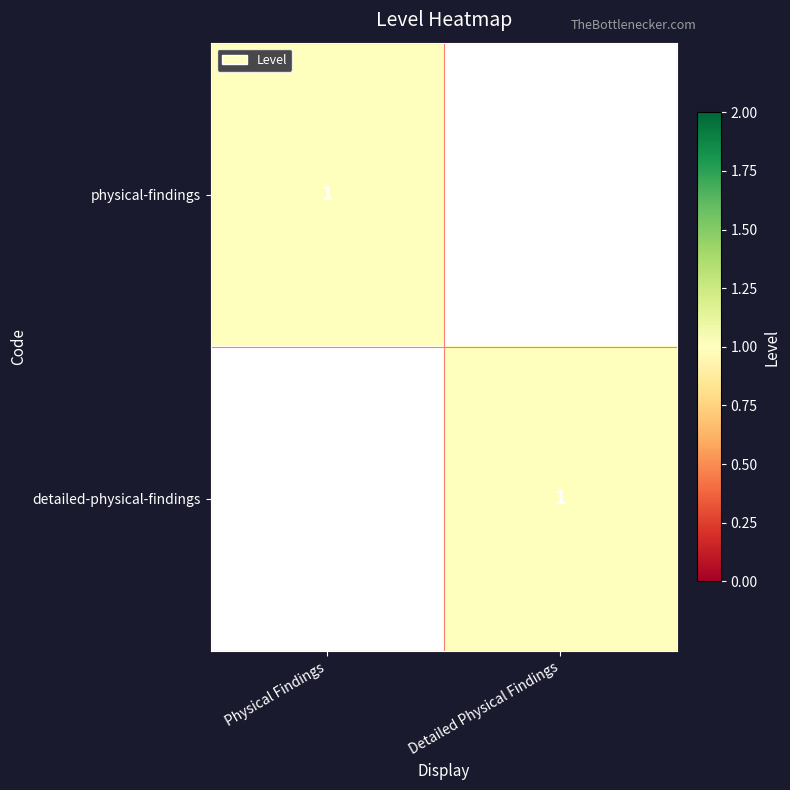

What is the spread (max minus min) of values at Detailed Physical Findings?

1